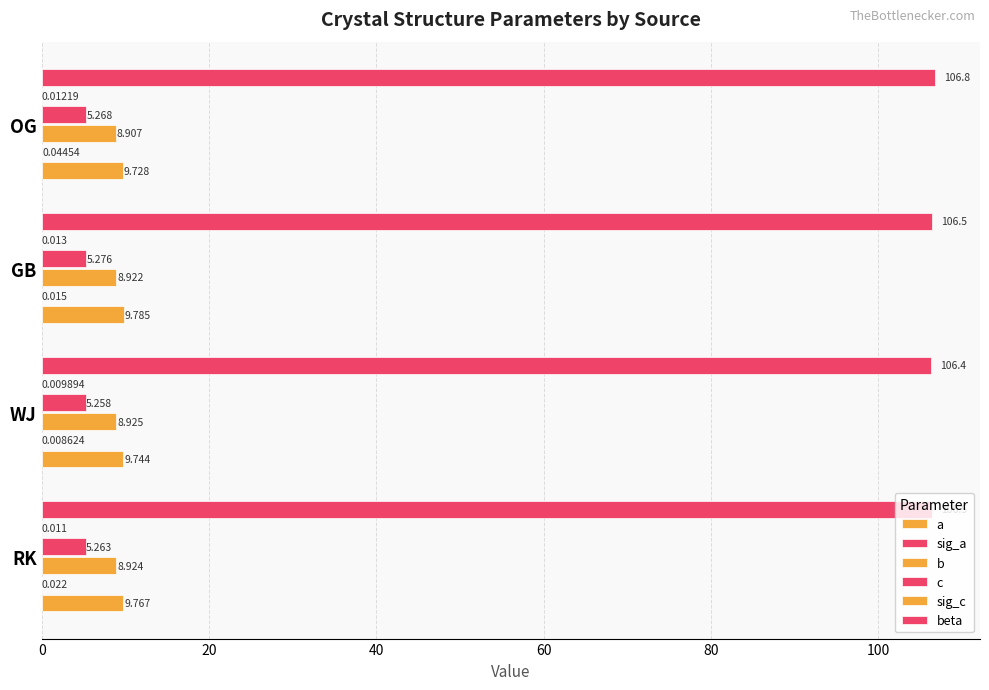

Count the number of data series in this chart.

6